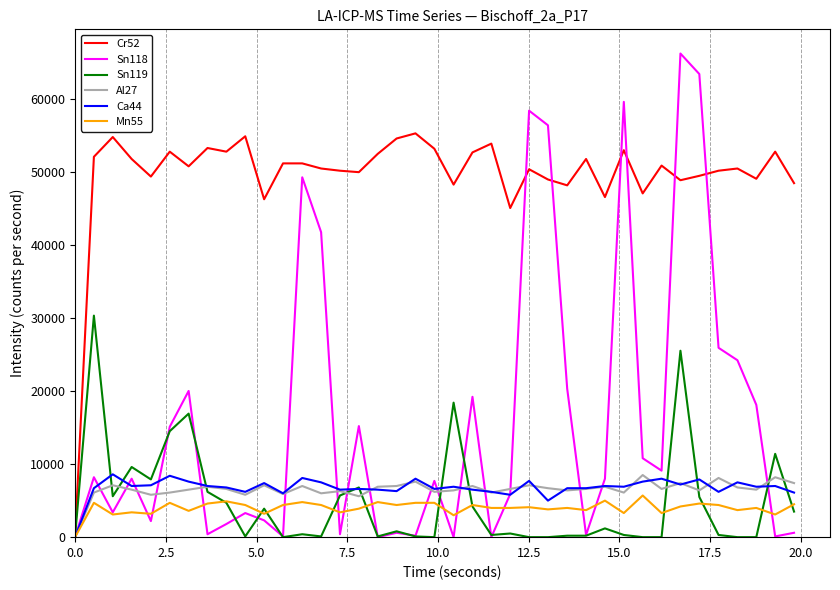

Which series has the widest spread of values?

Sn118